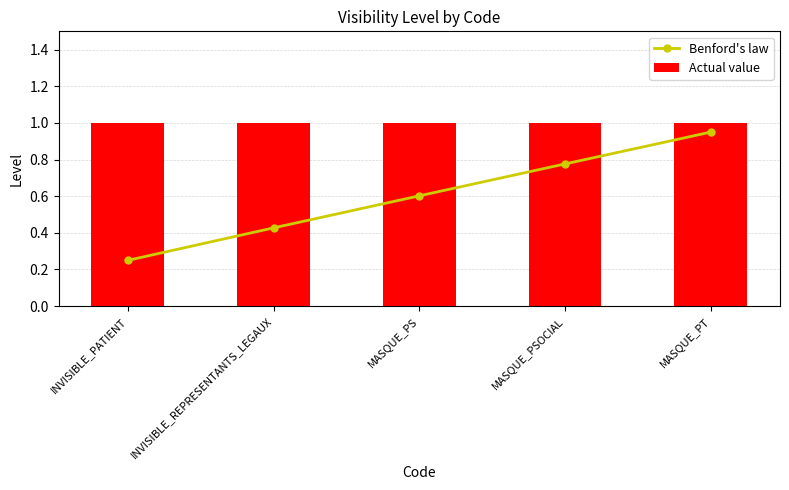

What is the sum of the Actual value values at INVISIBLE_REPRESENTANTS_LEGAUX and MASQUE_PS?

2.0